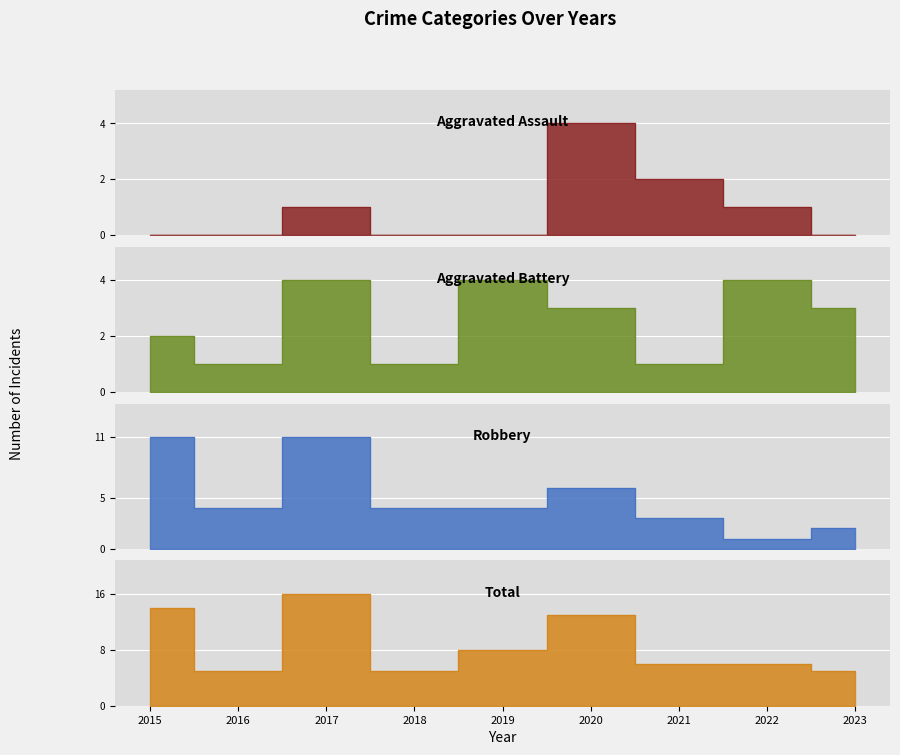

After their last crossing, which series has the higher values: Aggravated Assault or Aggravated Battery?

Aggravated Battery